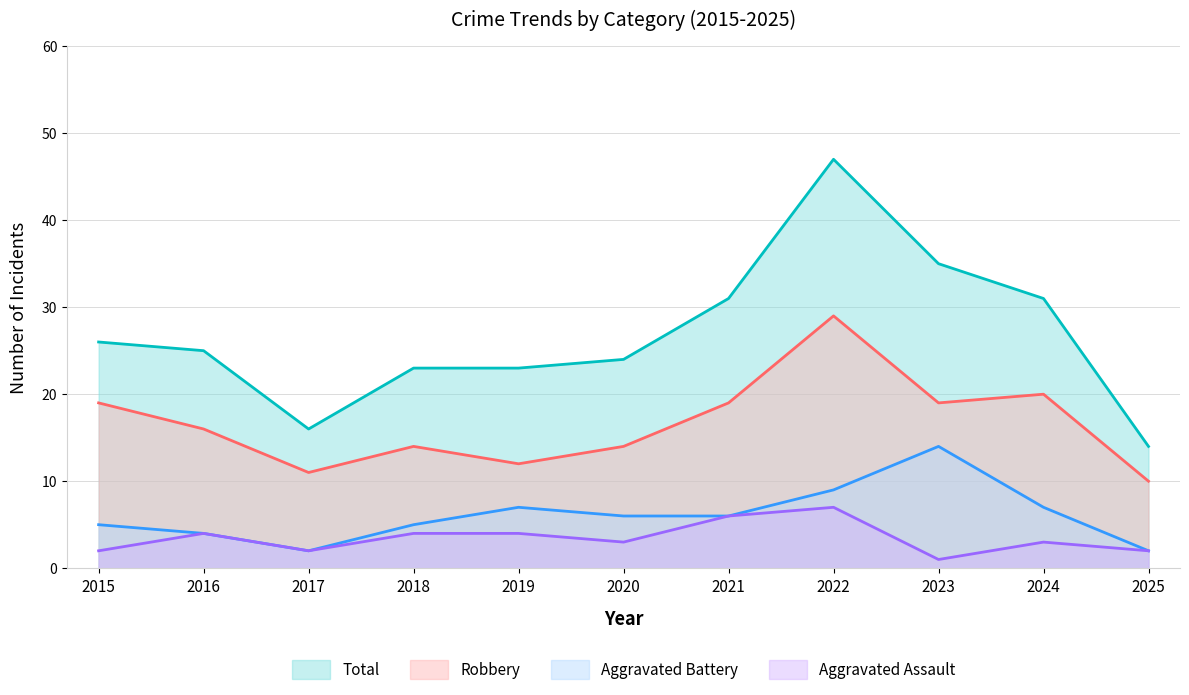

Reading left to right, what are all the values shown in this chart?

Aggravated Assault: 2015=2	2016=4	2017=2	2018=4	2019=4	2020=3	2021=6	2022=7	2023=1	2024=3	2025=2
Aggravated Battery: 2015=5	2016=4	2017=2	2018=5	2019=7	2020=6	2021=6	2022=9	2023=14	2024=7	2025=2
Robbery: 2015=19	2016=16	2017=11	2018=14	2019=12	2020=14	2021=19	2022=29	2023=19	2024=20	2025=10
Total: 2015=26	2016=25	2017=16	2018=23	2019=23	2020=24	2021=31	2022=47	2023=35	2024=31	2025=14